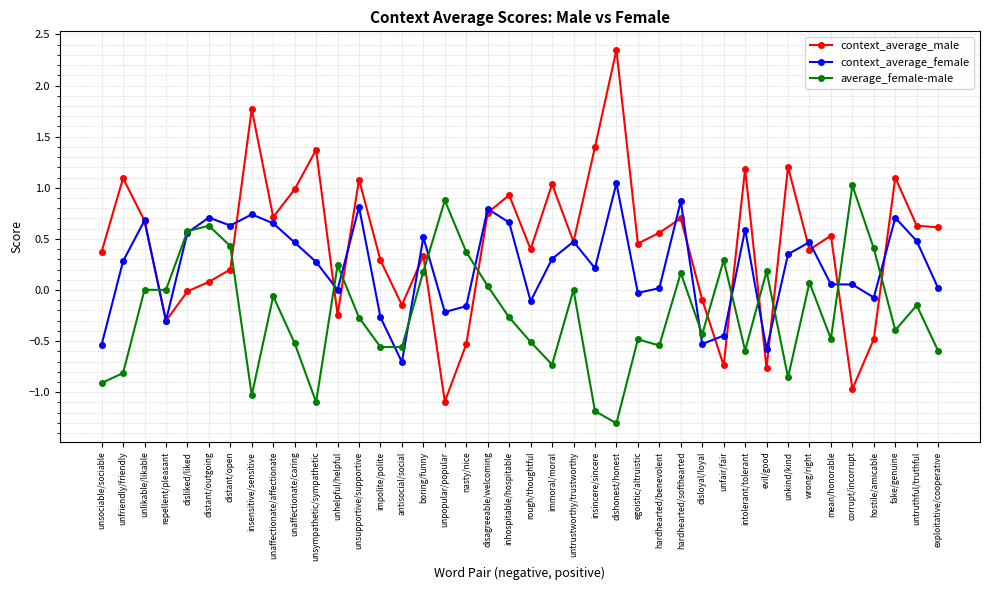

Where does the context_average_male series first go above 0?

unsociable/sociable